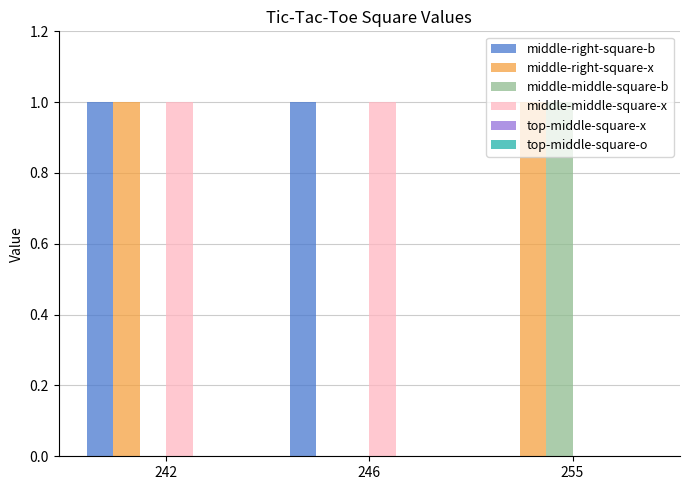

Is it true that middle-right-square-b equals 0 at 246?

False